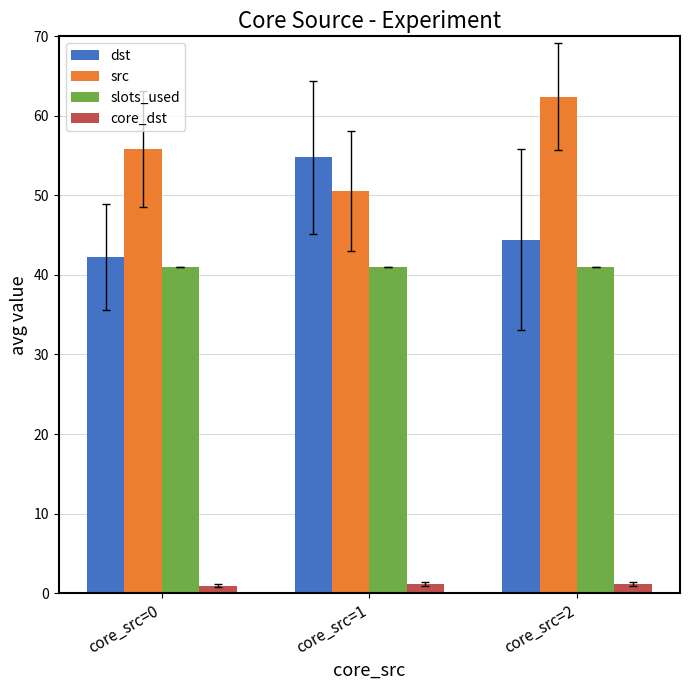

True or false: dst has a value of 26.1 at core_src=2.

False